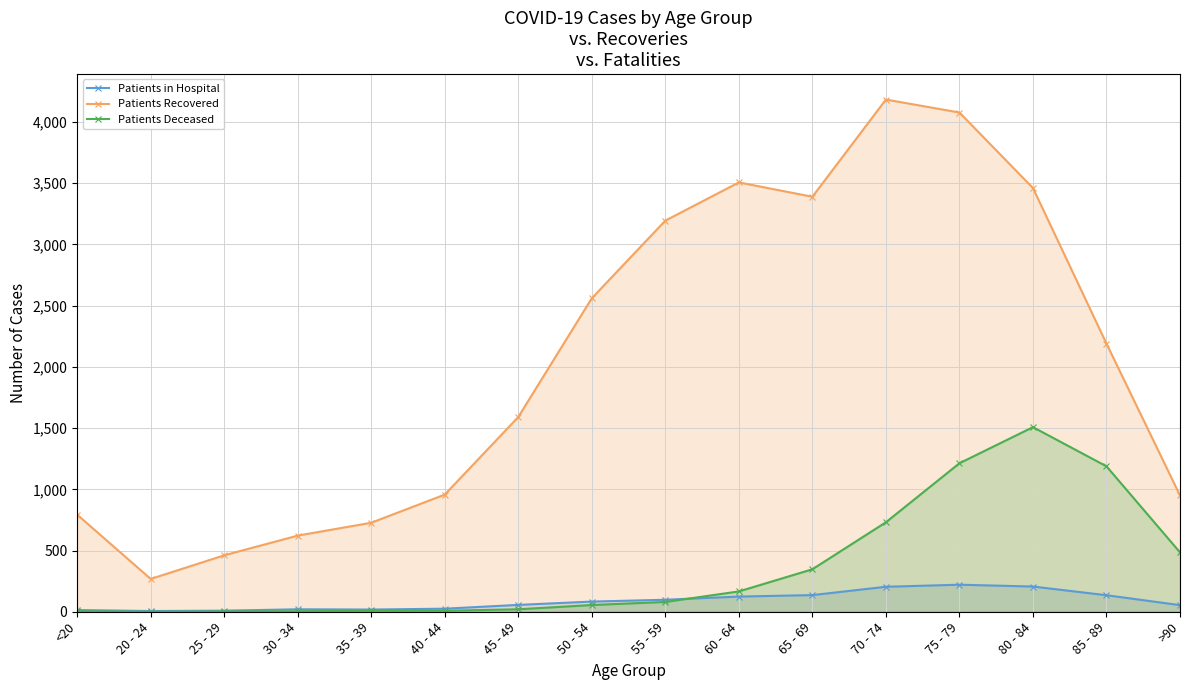

In Patients Deceased, how many points are lower than both neighbors (excluding endpoints)?

1